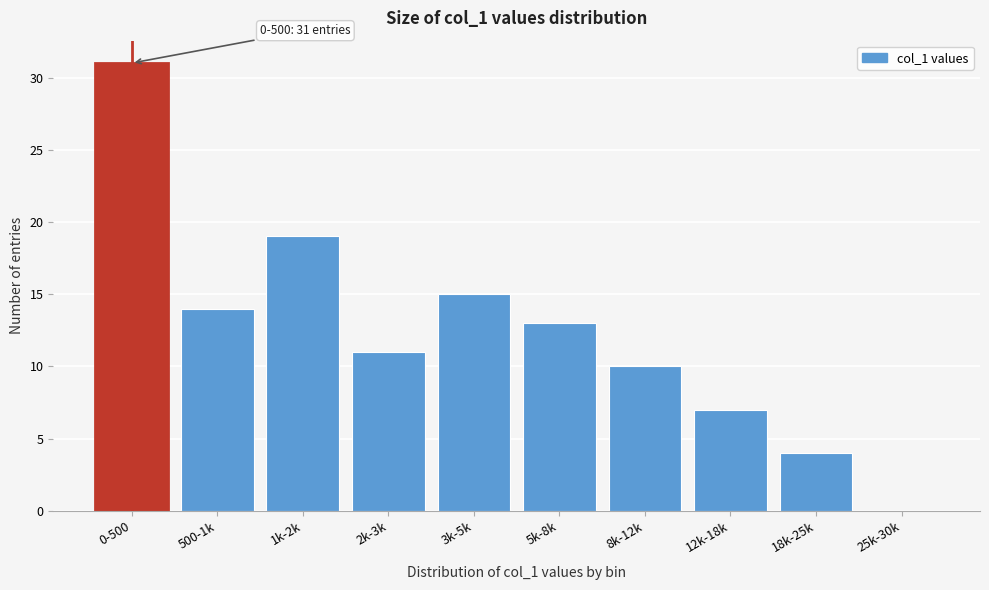

Reading right to left, transcribe all the data shown in this chart.

25k-30k=0	18k-25k=4	12k-18k=7	8k-12k=10	5k-8k=13	3k-5k=15	2k-3k=11	1k-2k=19	500-1k=14	0-500=31